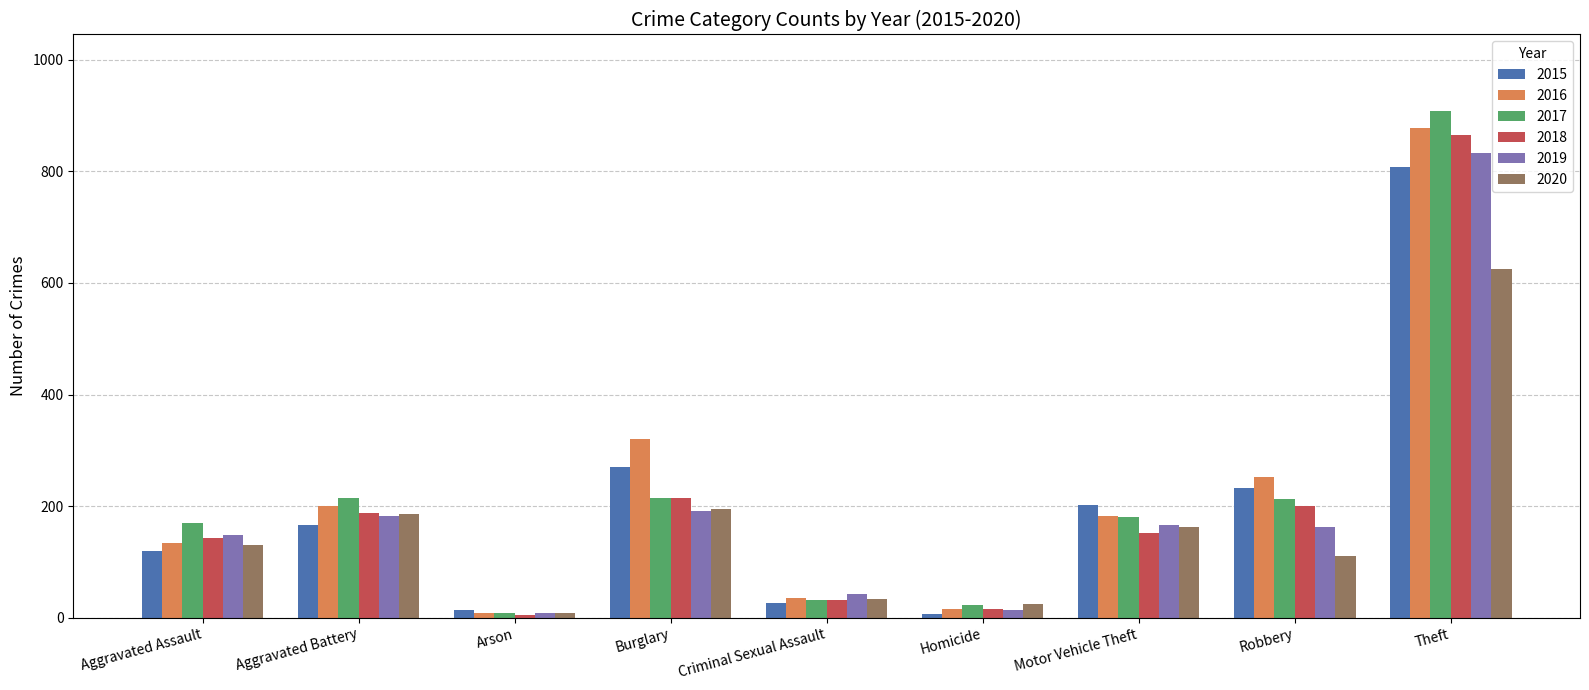

What is the sum of all 2020 values?

1474